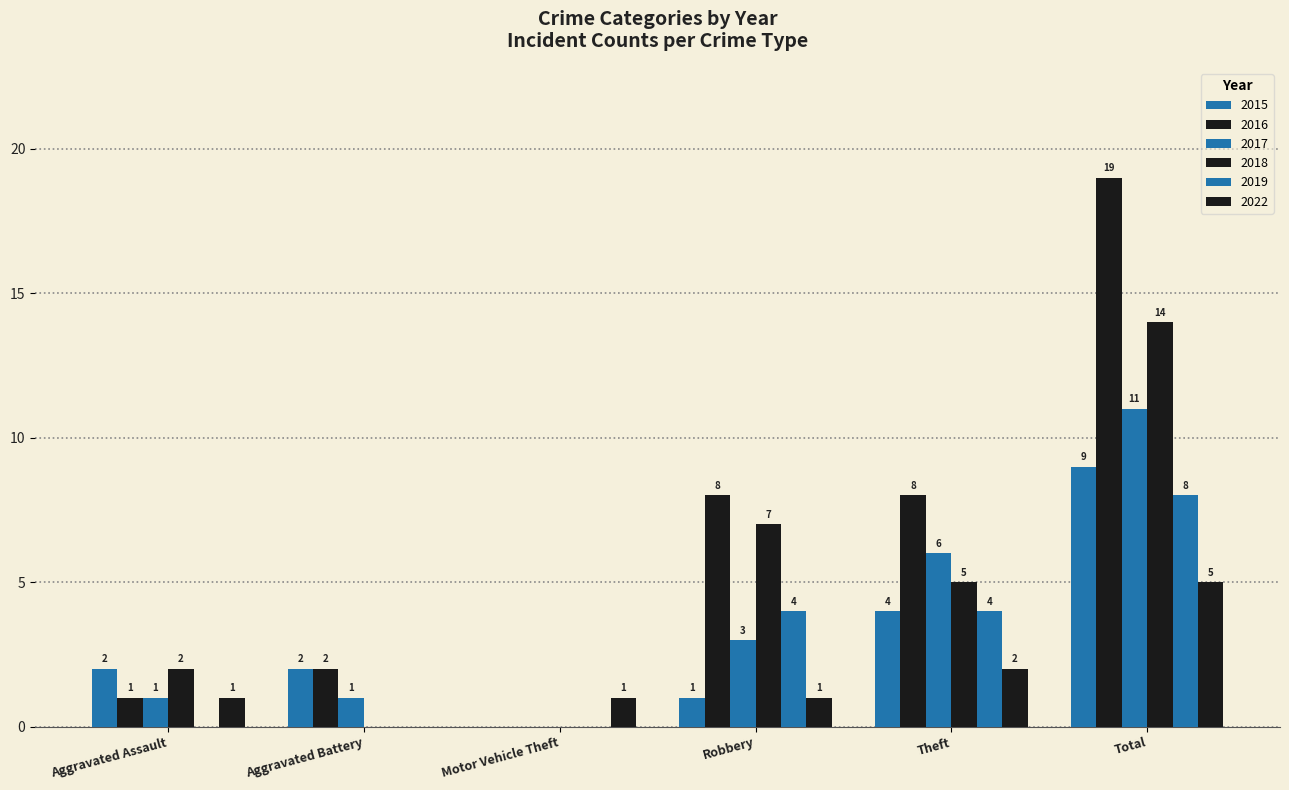

Reading left to right, transcribe all the data shown in this chart.

2015: Aggravated Assault=2	Aggravated Battery=2	Motor Vehicle Theft=0	Robbery=1	Theft=4	Total=9
2016: Aggravated Assault=1	Aggravated Battery=2	Motor Vehicle Theft=0	Robbery=8	Theft=8	Total=19
2017: Aggravated Assault=1	Aggravated Battery=1	Motor Vehicle Theft=0	Robbery=3	Theft=6	Total=11
2018: Aggravated Assault=2	Aggravated Battery=0	Motor Vehicle Theft=0	Robbery=7	Theft=5	Total=14
2019: Aggravated Assault=0	Aggravated Battery=0	Motor Vehicle Theft=0	Robbery=4	Theft=4	Total=8
2022: Aggravated Assault=1	Aggravated Battery=0	Motor Vehicle Theft=1	Robbery=1	Theft=2	Total=5